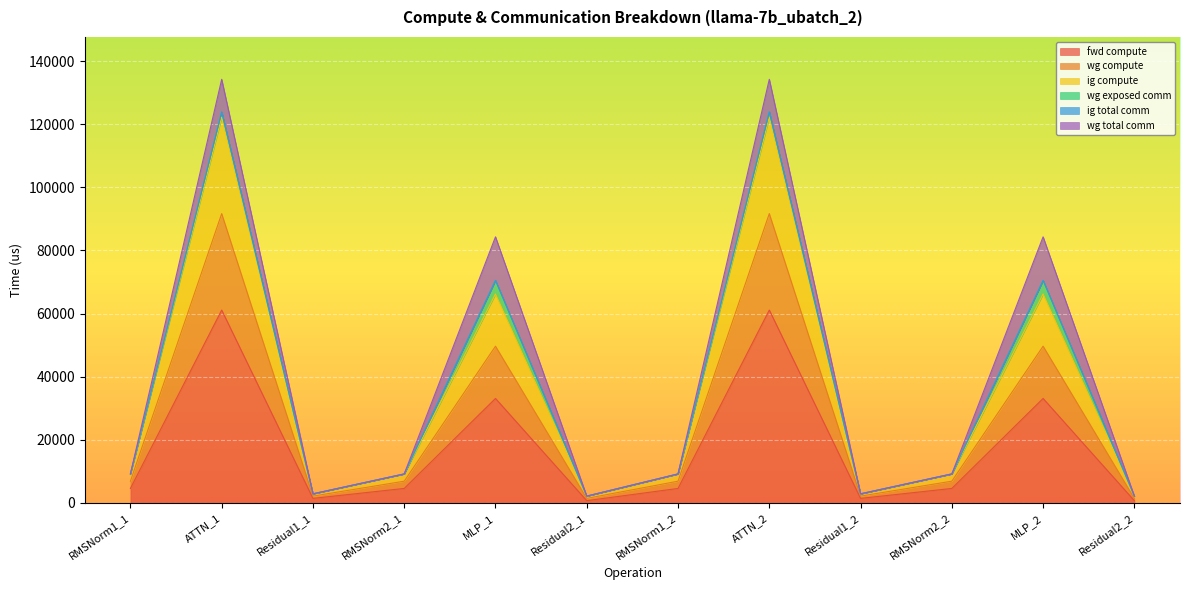

Does the chart display data point markers on the line(s)?

No